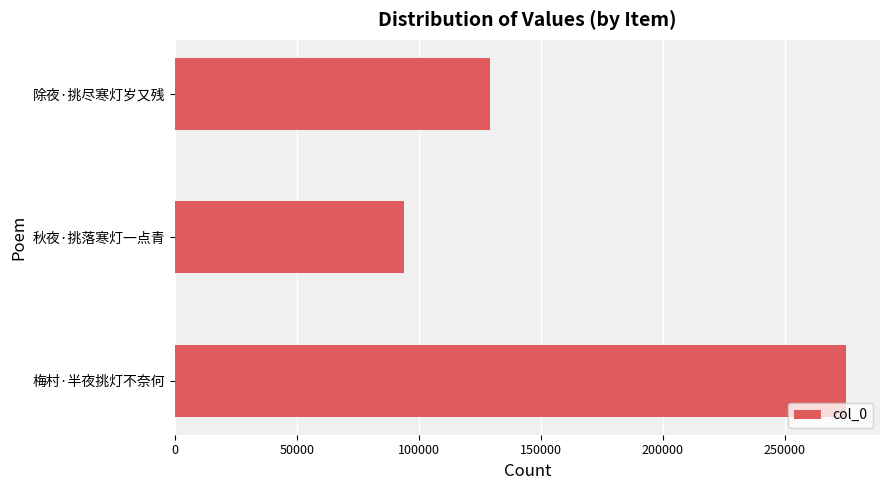

List the labels in order of value, smallest first.

秋夜·挑落寒灯一点青, 除夜·挑尽寒灯岁又残, 梅村·半夜挑灯不奈何